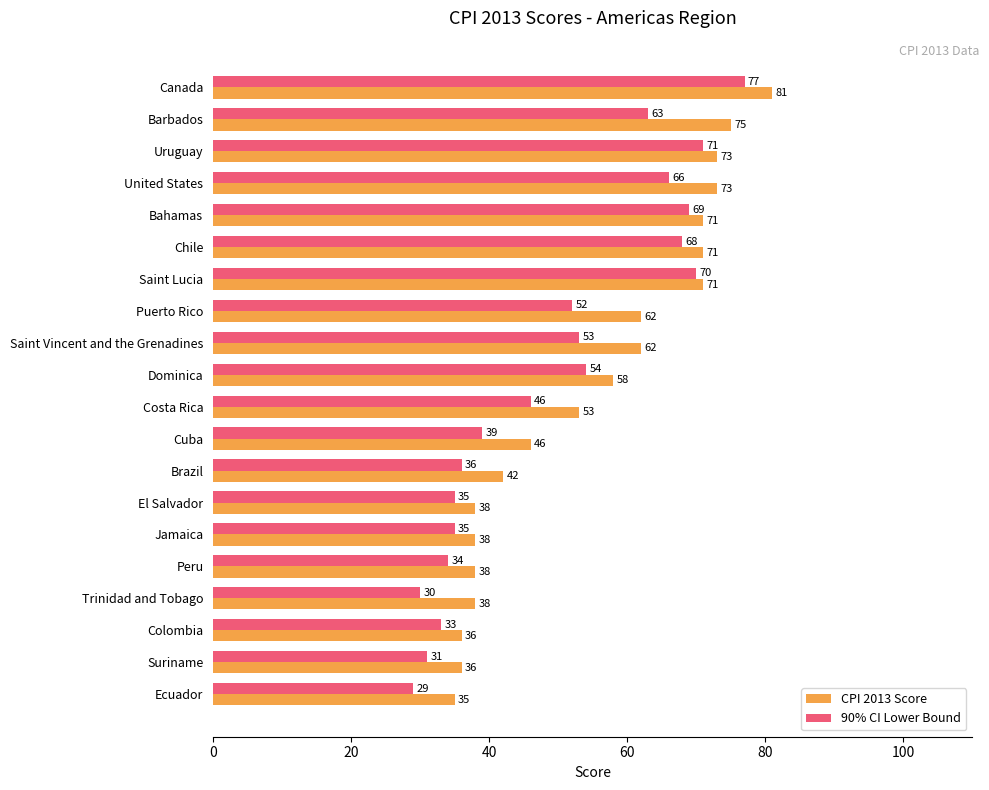

At which label does CPI 2013 Score reach its minimum?

Ecuador